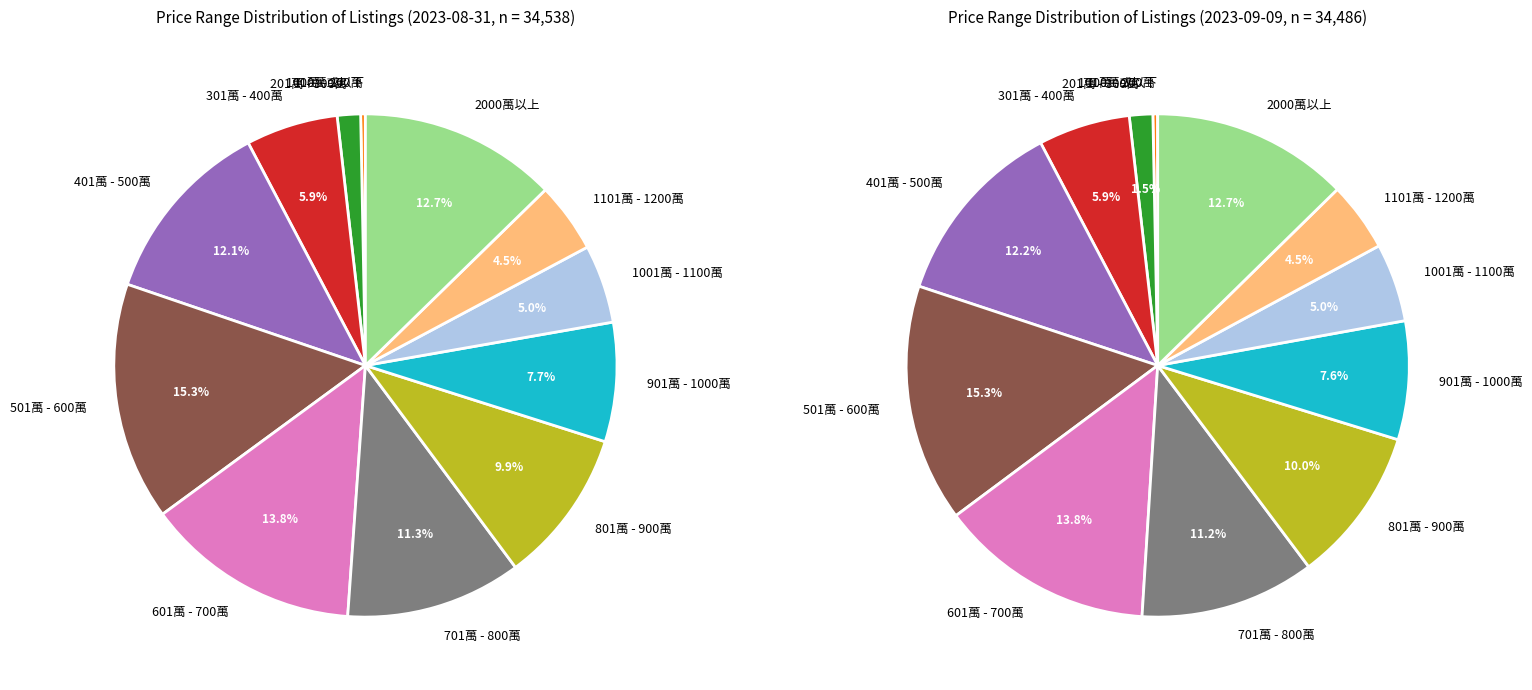

Is it true that 301萬 - 400萬 is 6% of the pie?

True